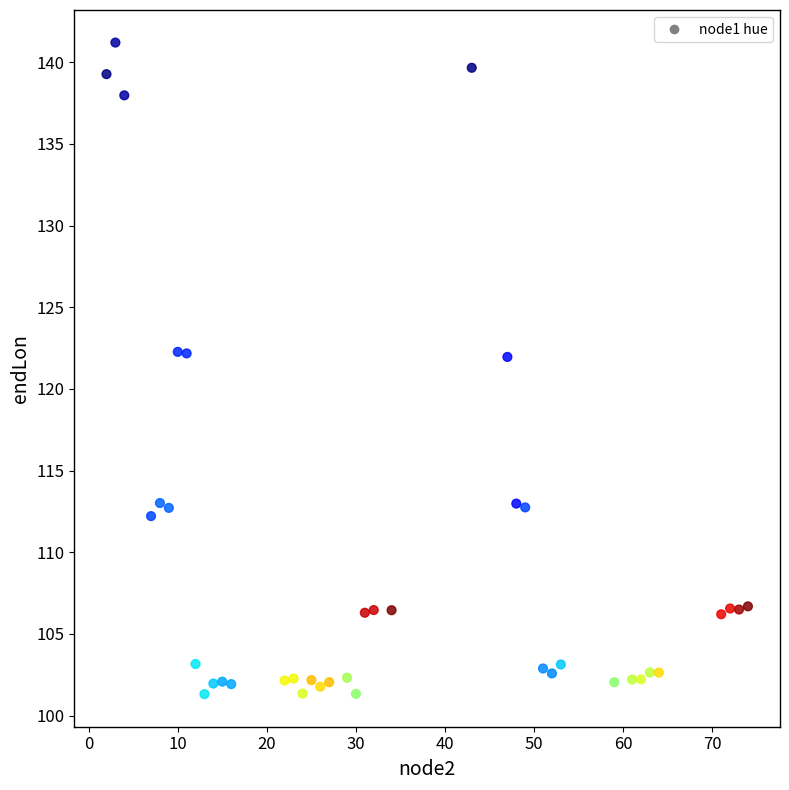

What is the range of Y values (max minus min)?

39.9